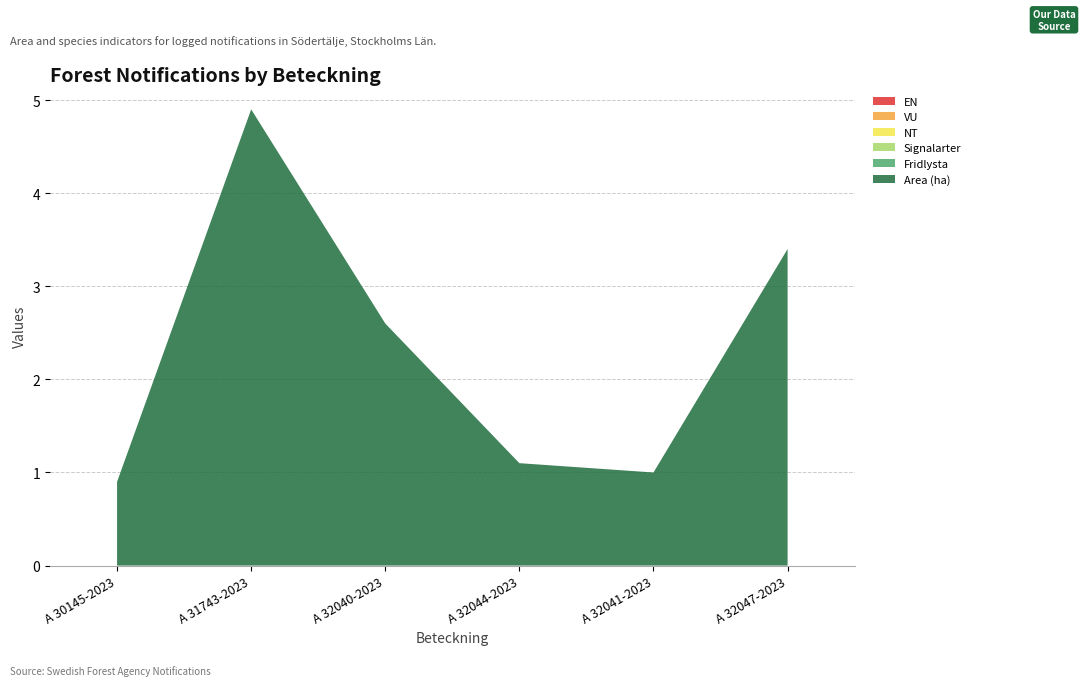

Reading left to right, list all the values displayed in this chart.

Area (ha): 0.9	4.9	2.6	1.1	1.0	3.4
Fridlysta: 0.0	0.0	0.0	0.0	0.0	0.0
Signalarter: 0.0	0.0	0.0	0.0	0.0	0.0
NT: 0.0	0.0	0.0	0.0	0.0	0.0
VU: 0.0	0.0	0.0	0.0	0.0	0.0
EN: 0.0	0.0	0.0	0.0	0.0	0.0